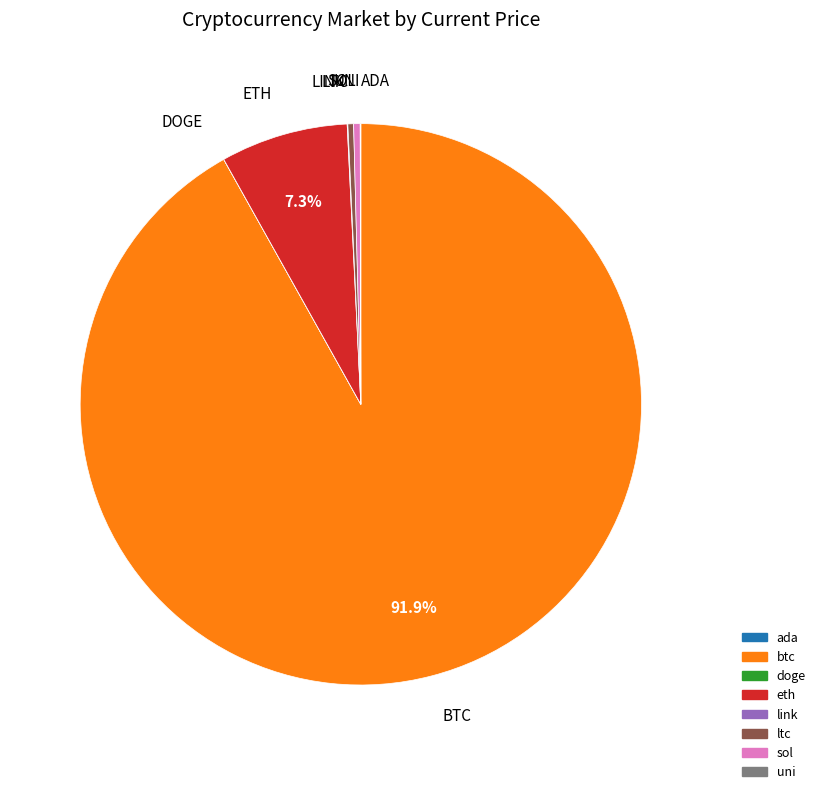

What is the majority slice?

btc